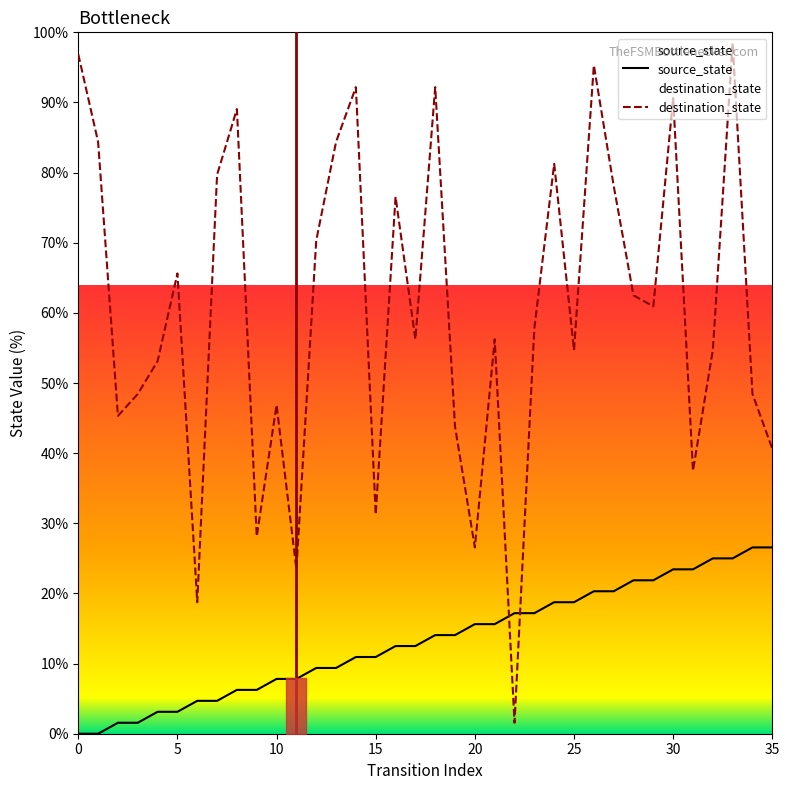

What is the total value across all series at 26?

115.6